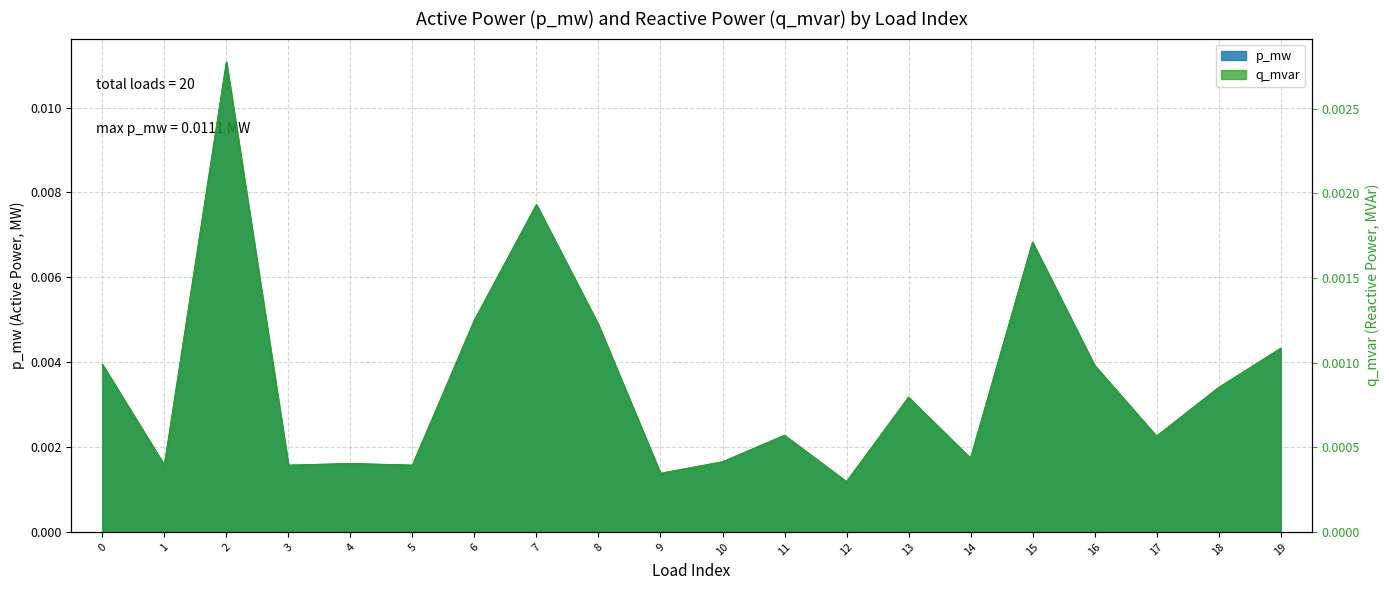

True or false: q_mvar and p_mw cross at least once.

False